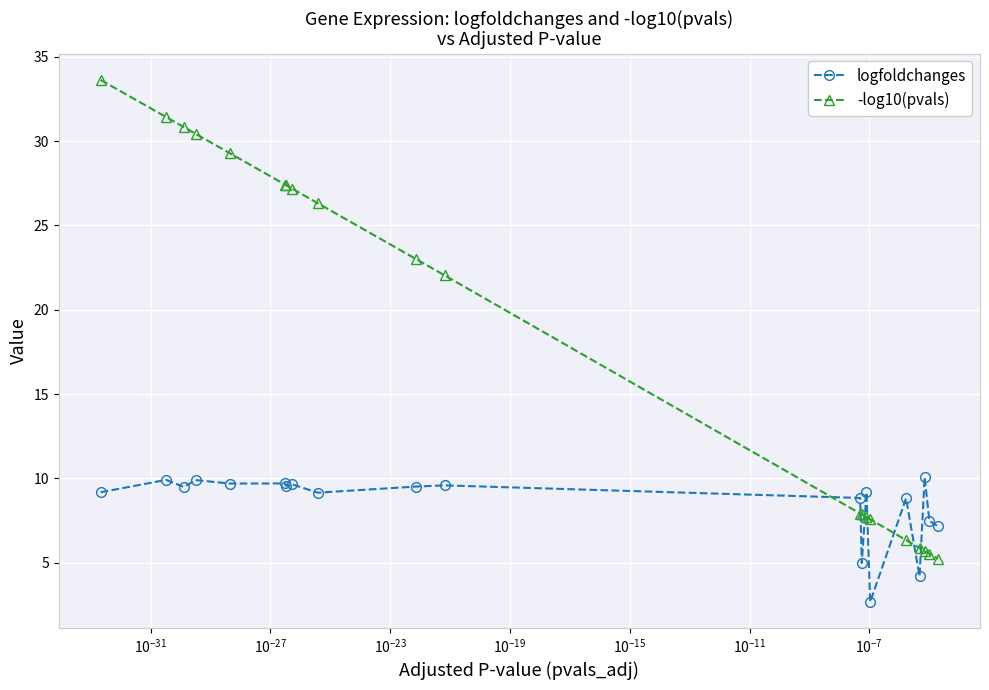

What is the value of the -log10(pvals) point at the 13th from the left?

7.9